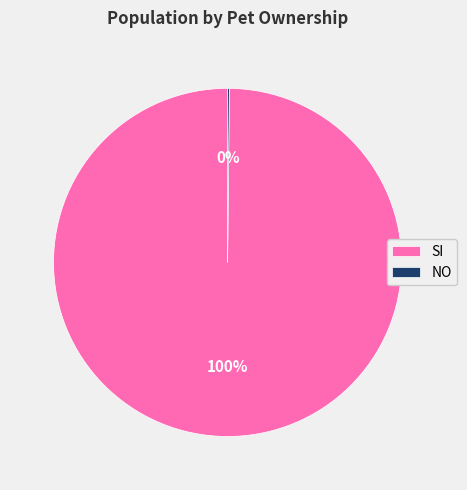

What is the largest slice in the pie chart?

SI